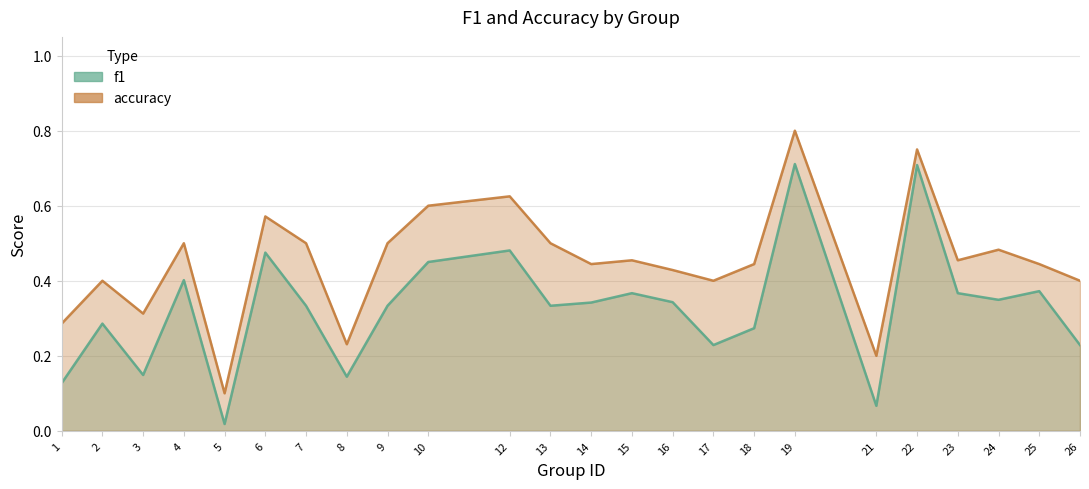

How many accuracy_line values are between 0 and 1?

24